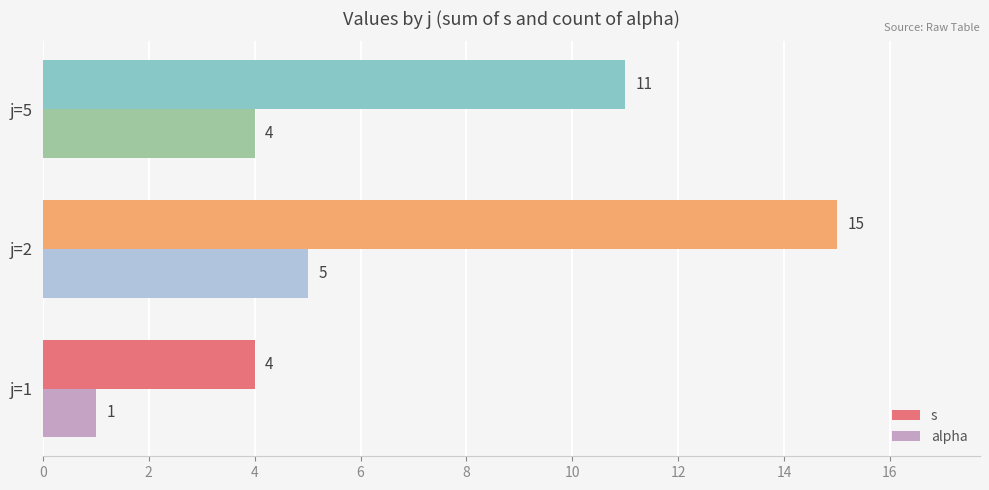

Which series has the largest range (max minus min)?

s